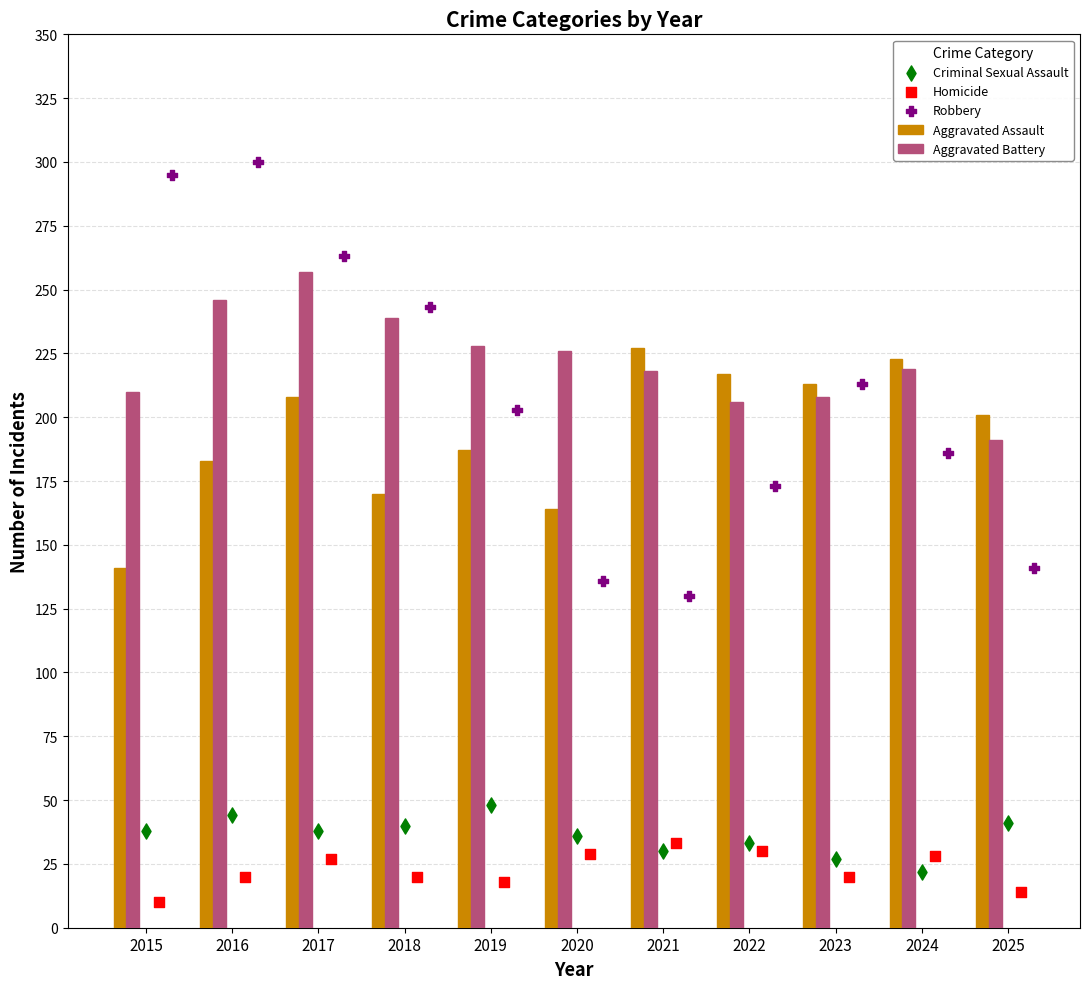

What is the sum of all Aggravated Assault values?

2134